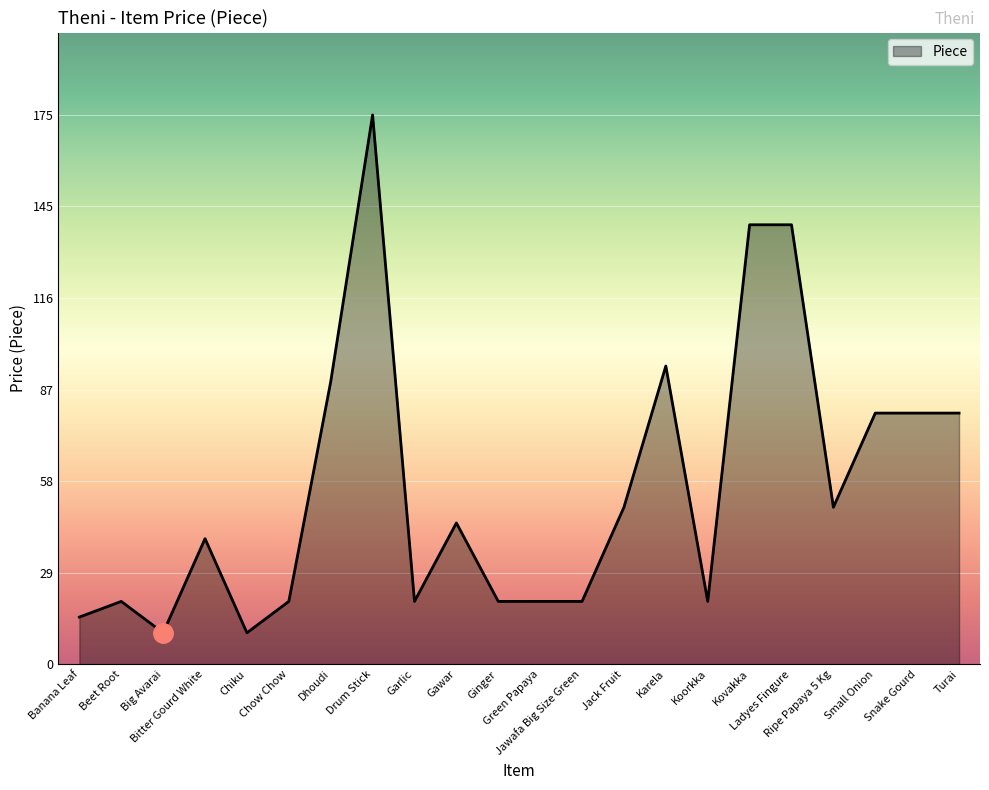

Between Bitter Gourd White and Chiku, which is larger?

Bitter Gourd White